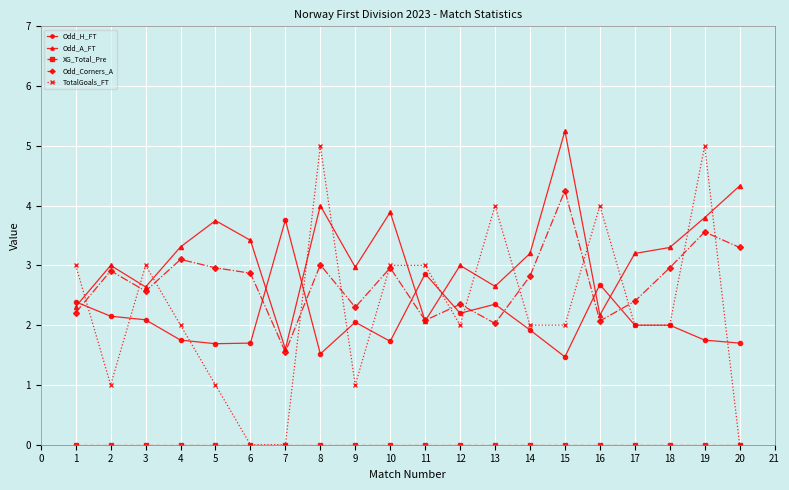

True or false: TotalGoals_FT has more than 0 interior local peaks.

True